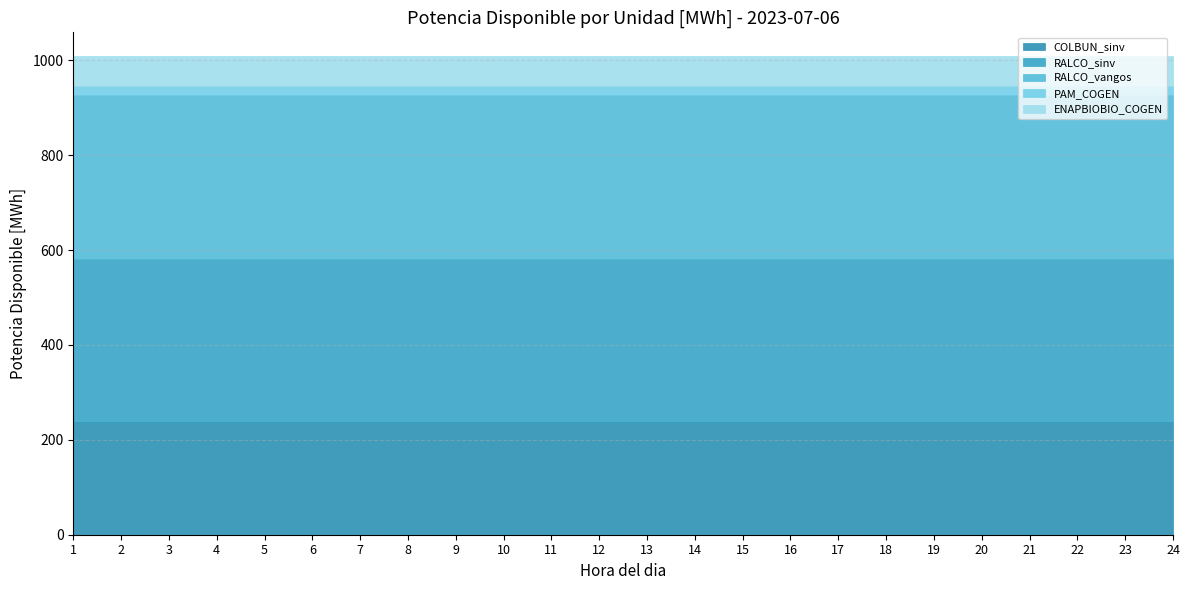

What is the value of the COLBUN_sinv point at the 14th from the left?

237.0